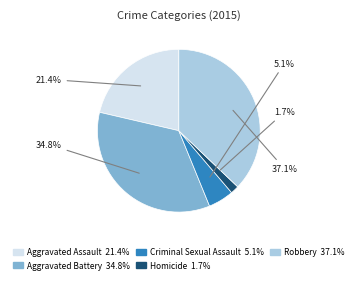

Does Robbery represent more than half of the total?

No